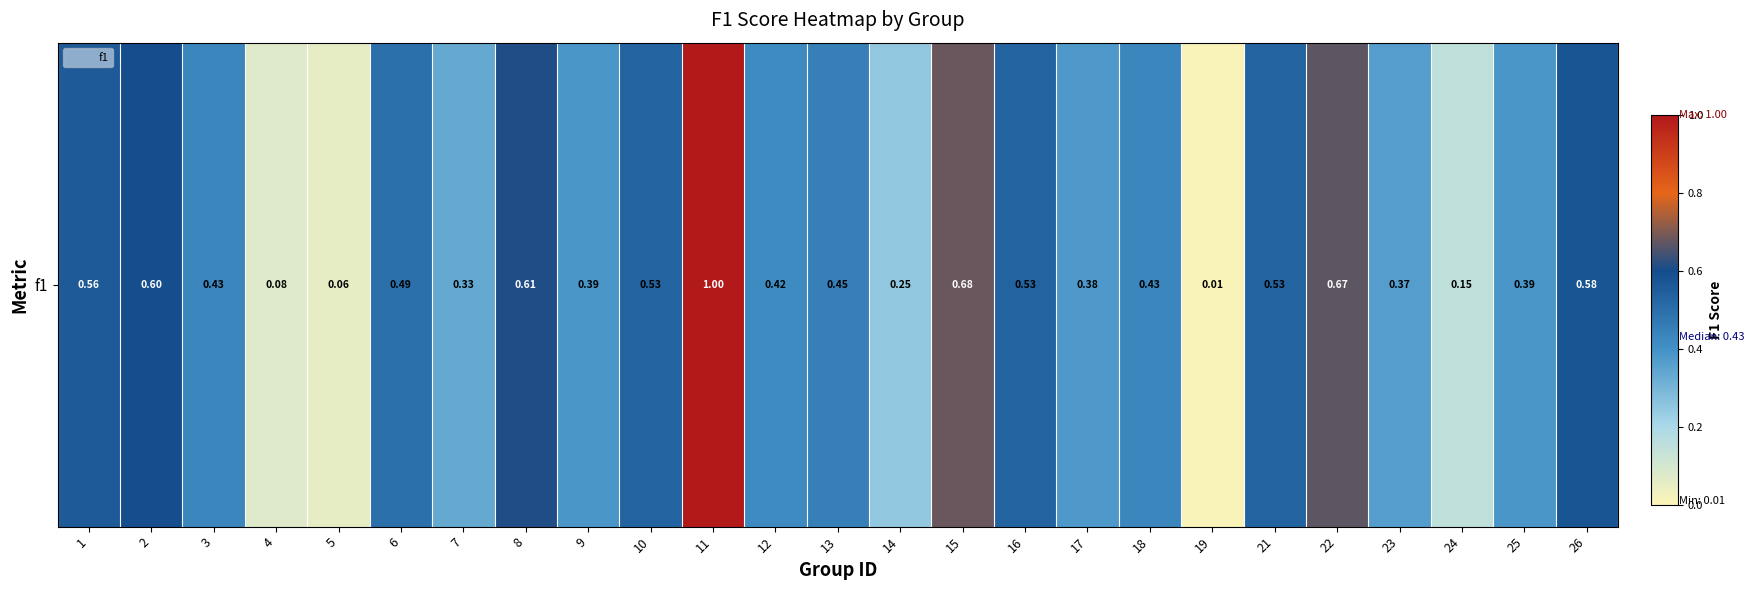

Reading right to left, list all the values displayed in this chart.

0.6	0.4	0.2	0.4	0.7	0.5	0.0	0.4	0.4	0.5	0.7	0.2	0.5	0.4	1.0	0.5	0.4	0.6	0.3	0.5	0.1	0.1	0.4	0.6	0.6